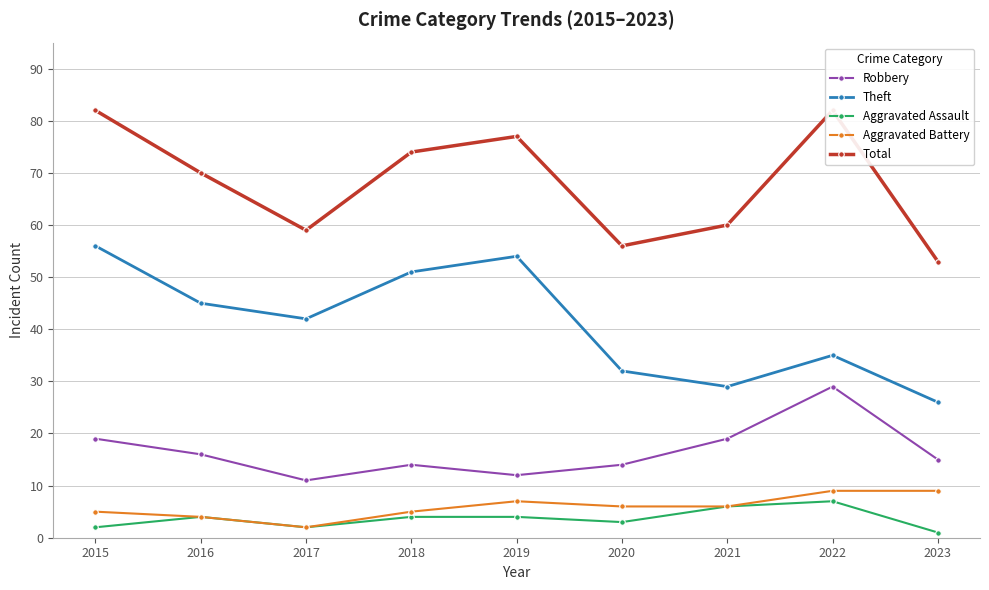

At which category does the chart reach its minimum across all series?

2023